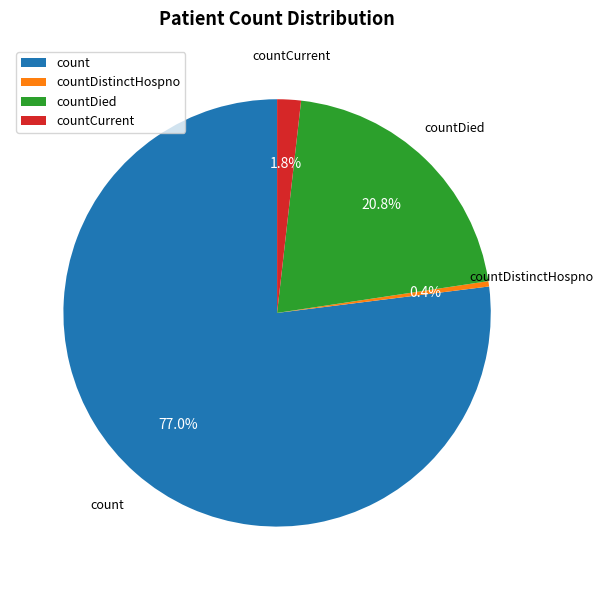

To the nearest percent, what portion does countDied represent?

21%